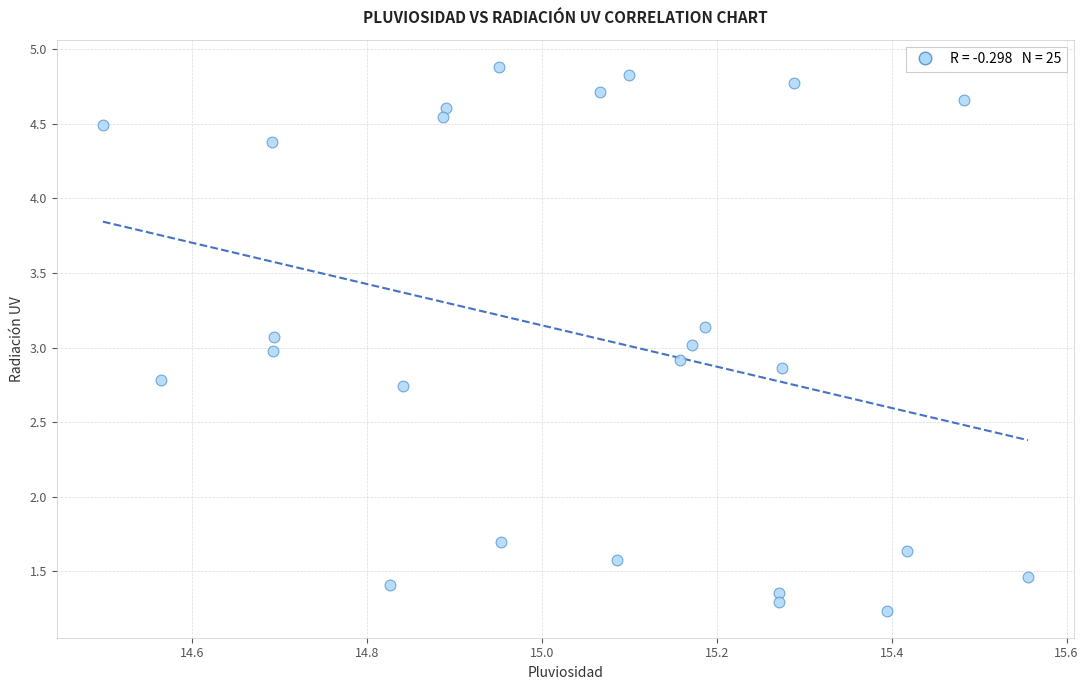

What is the range of Y values (max minus min)?

3.6